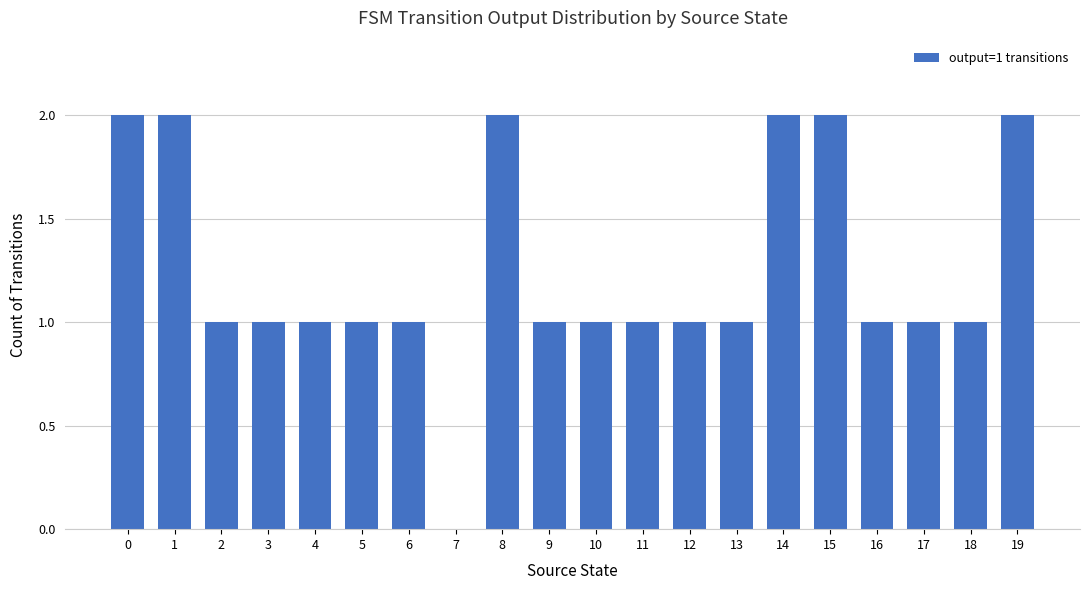

Approximately how many times larger is the value at 15 compared to 10?

2.0